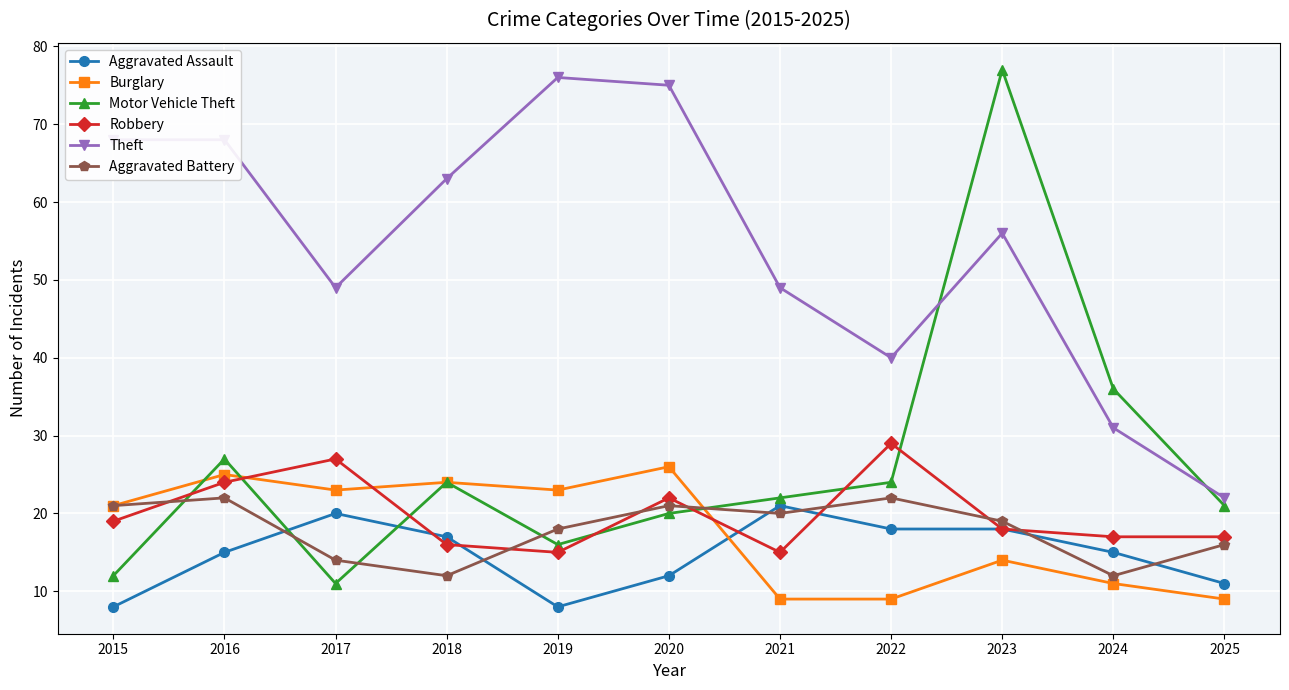

True or false: Burglary has a value of 23 at 2017.

True